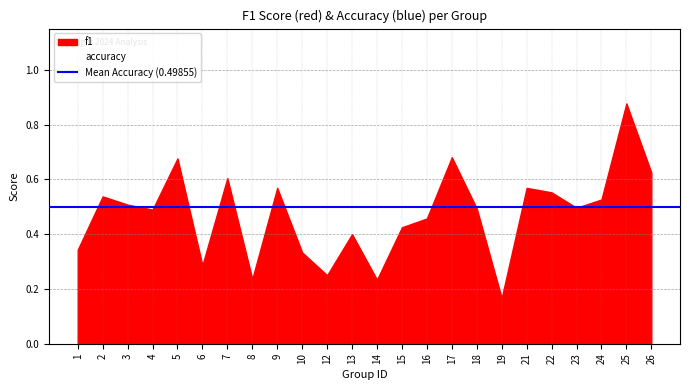

At which category is the sum across all series the highest?

25